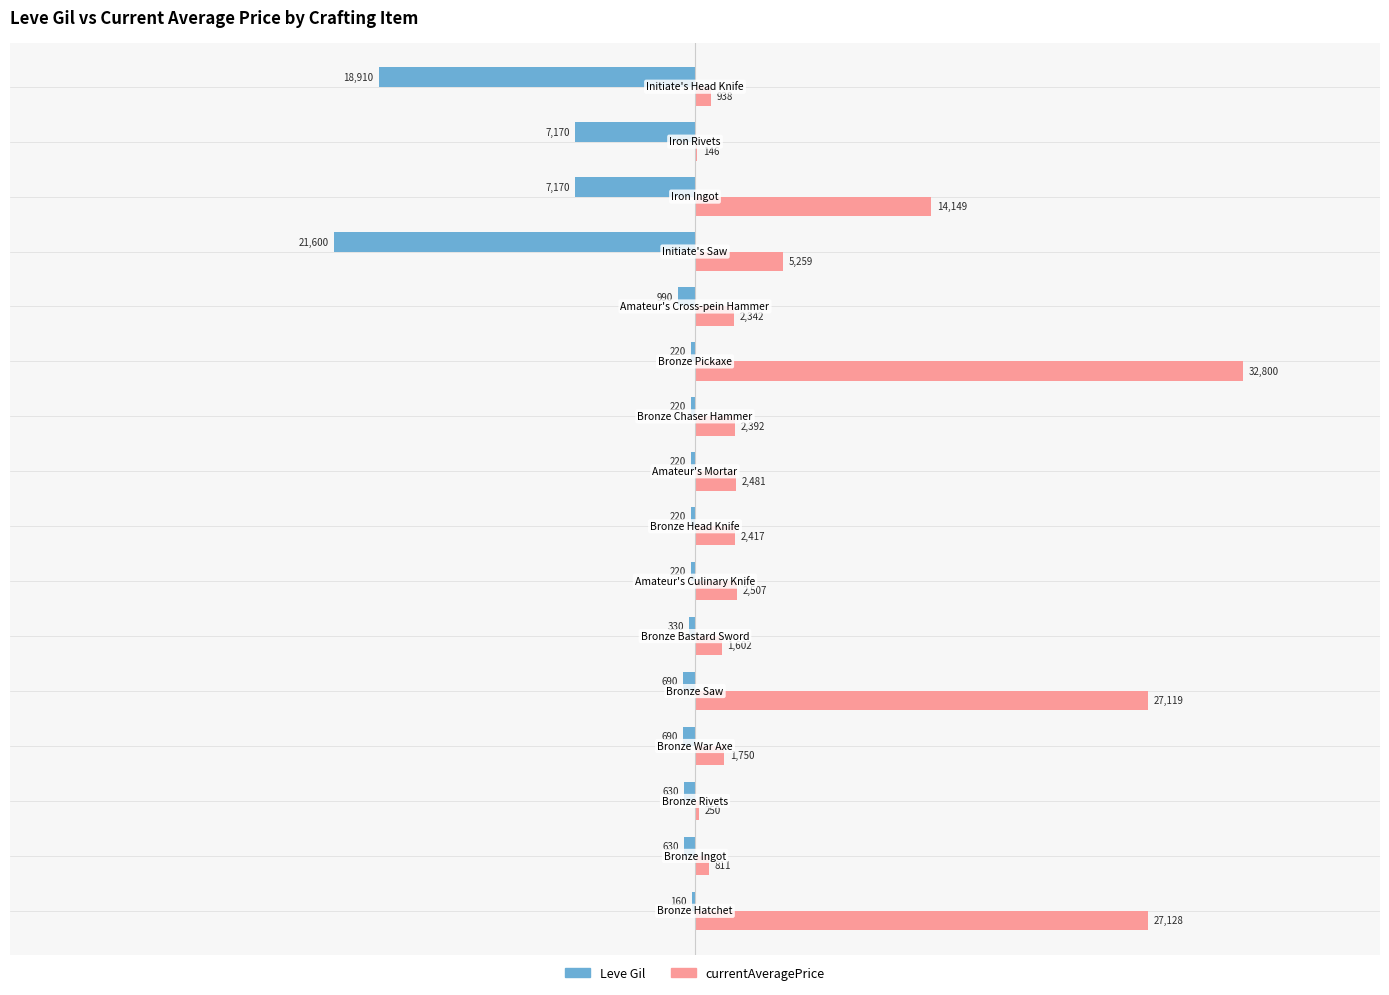

What are all the series names shown in the legend?

Leve Gil, currentAveragePrice